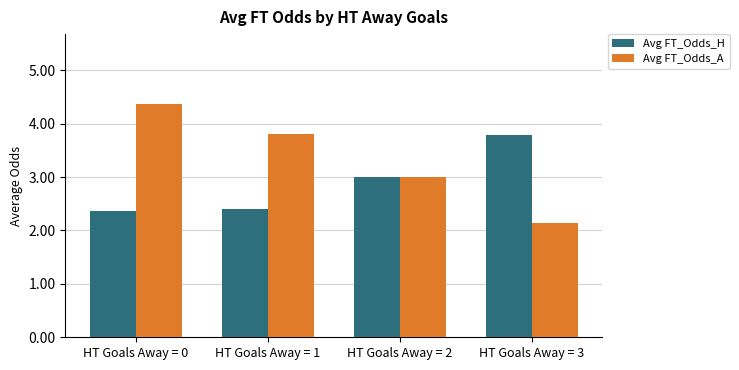

Rank the series by their maximum value, from highest to lowest.

Avg FT_Odds_A, Avg FT_Odds_H